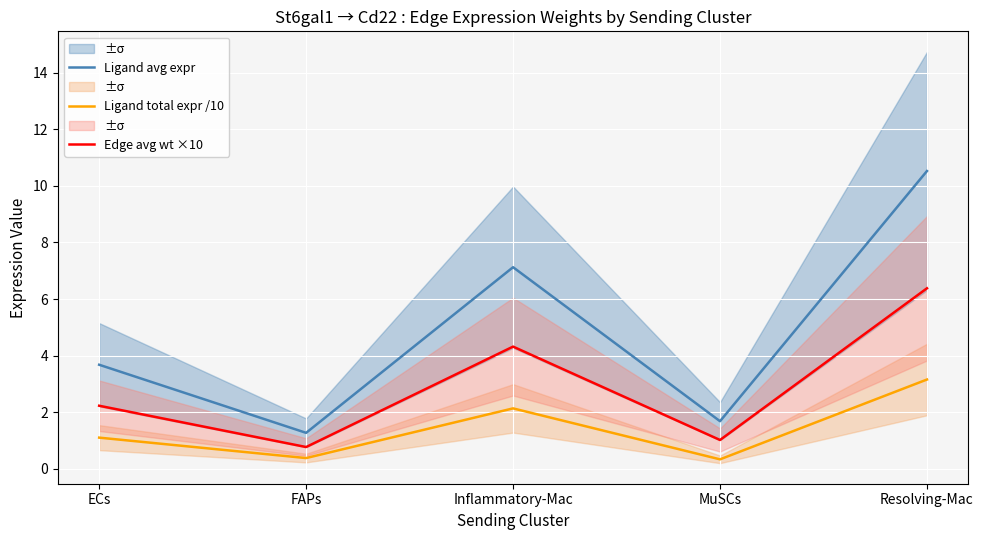

What is the difference between the highest and lowest values at Resolving-Mac?

7.4